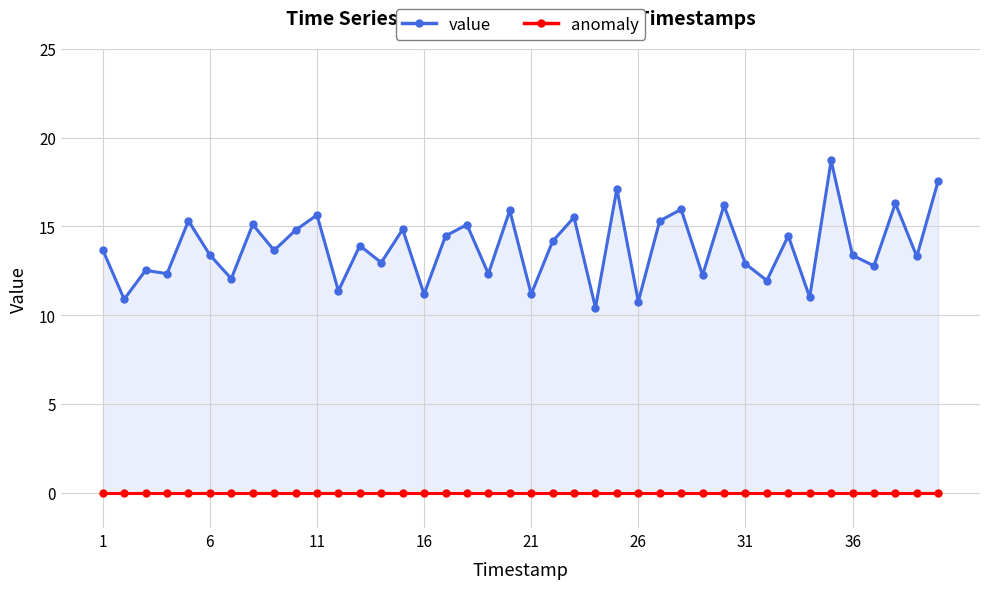

True or false: value and anomaly intersect in this chart.

False